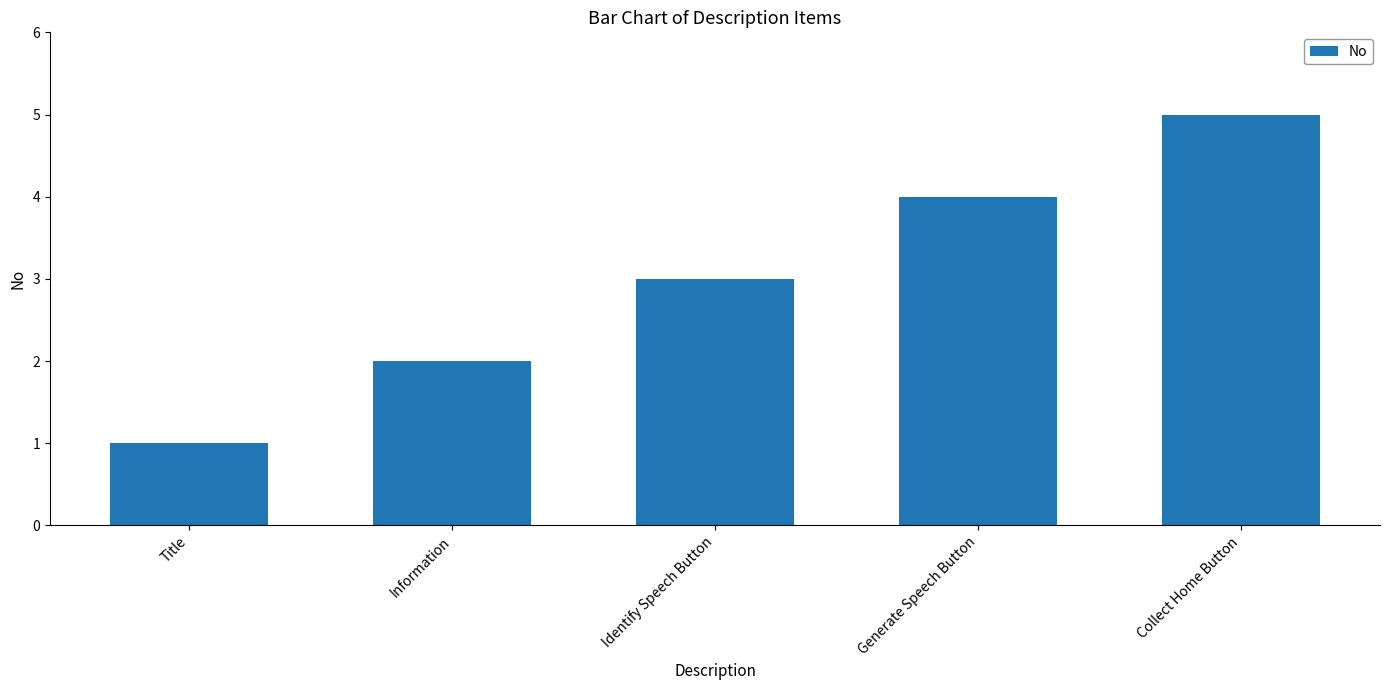

What is the approximate value at Generate Speech Button?

4